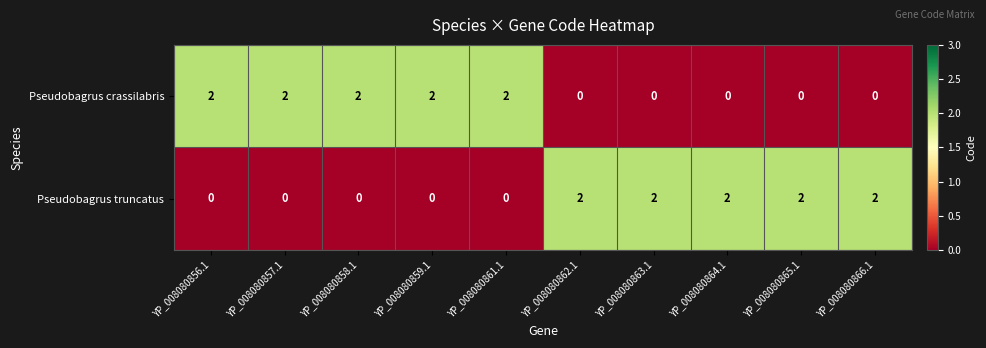

Is it true that Pseudobagrus crassilabris equals -1 at YP_008080864.1?

False